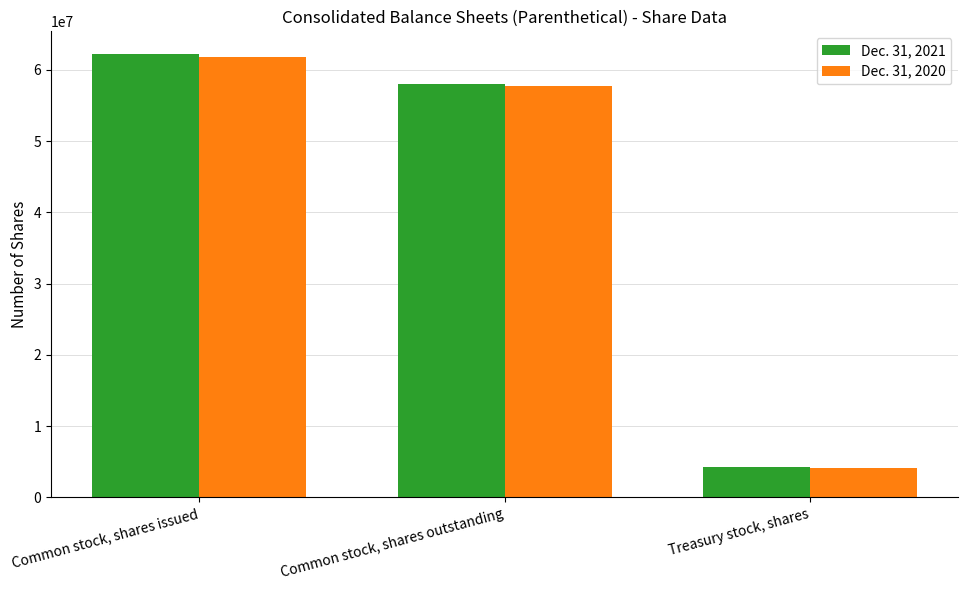

What is the sum of the Dec. 31, 2020 values at Common stock, shares outstanding and Common stock, shares issued?

119600000